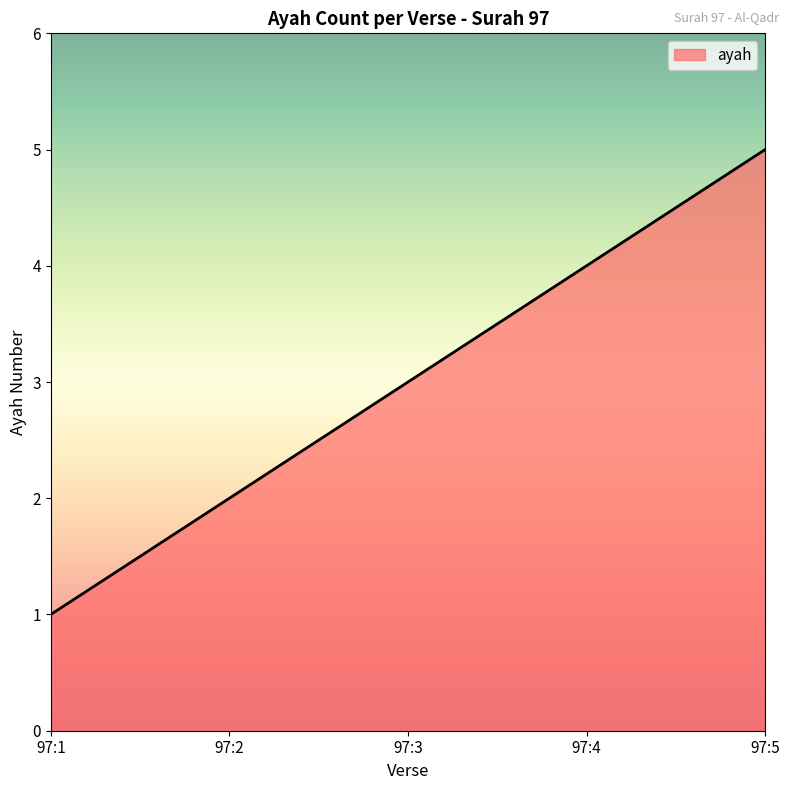

What is the sum of all values?

15